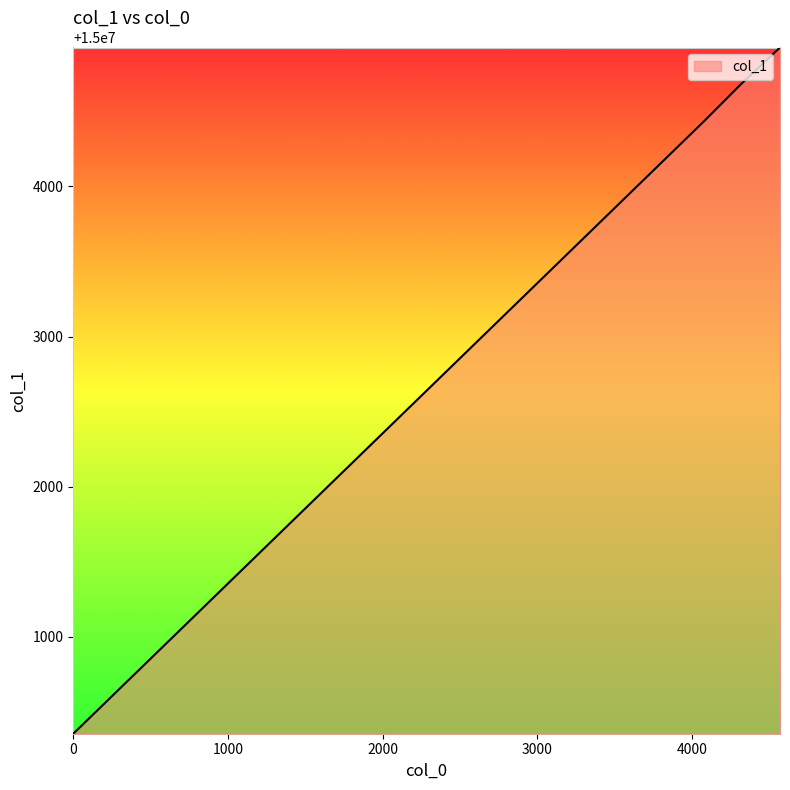

What is the minimum value shown in the chart?

15000356